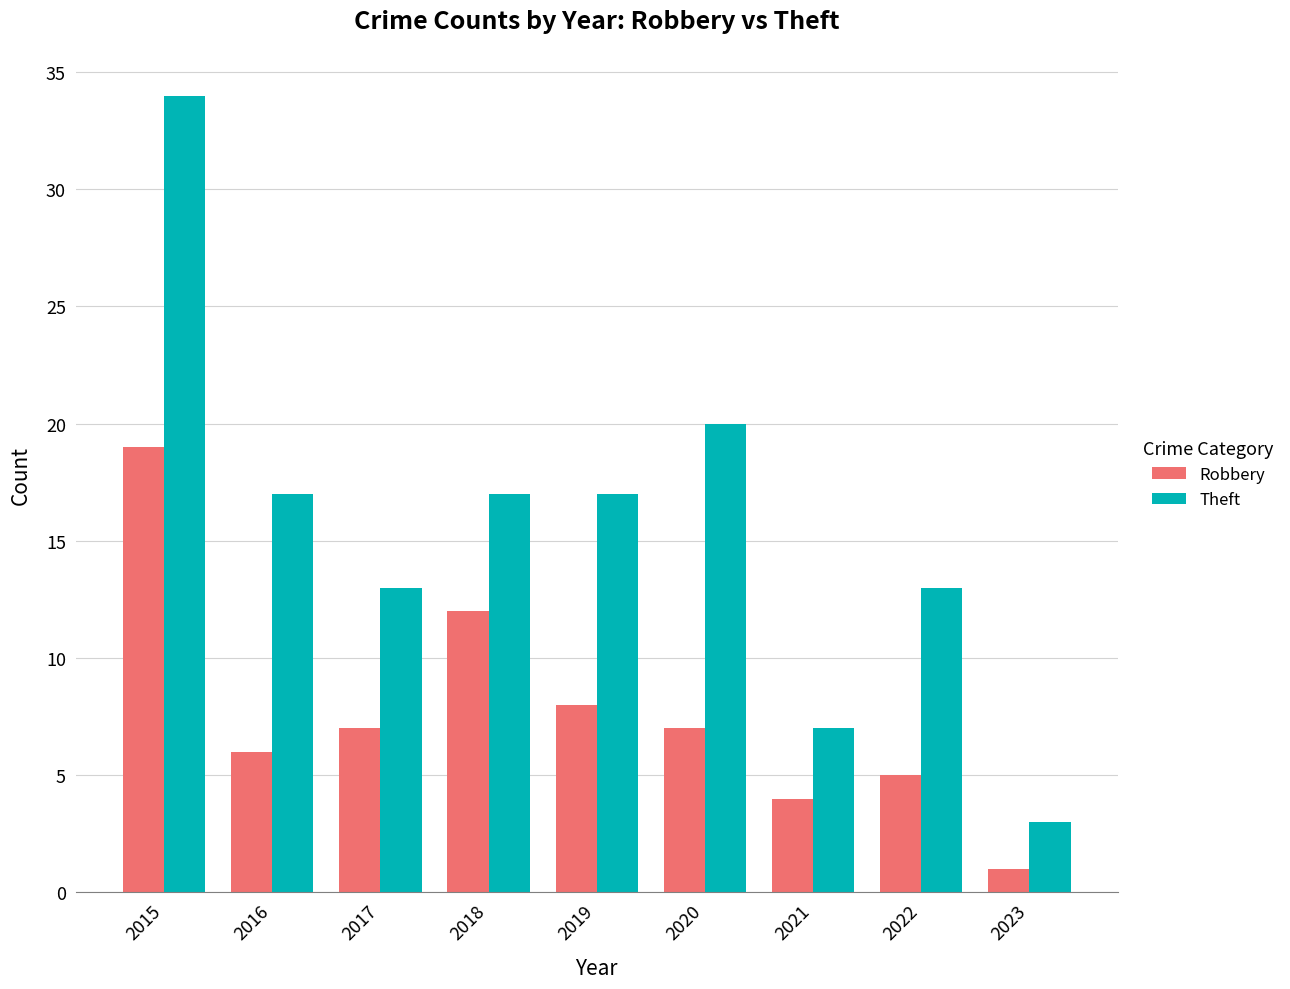

The value of Robbery at 2021 is 4. True or false?

True